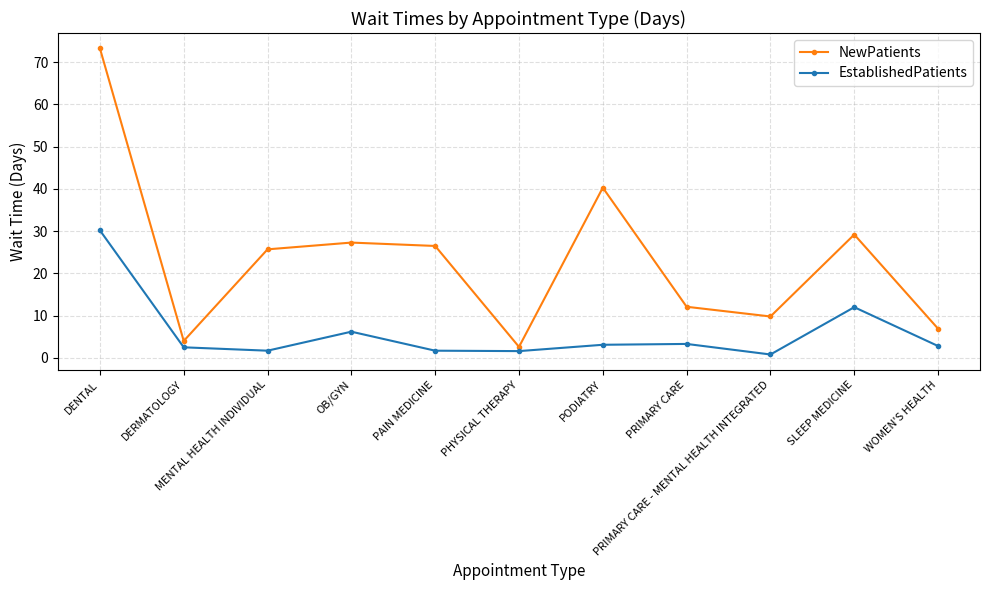

List the series in order of their peak value, highest first.

NewPatients, EstablishedPatients